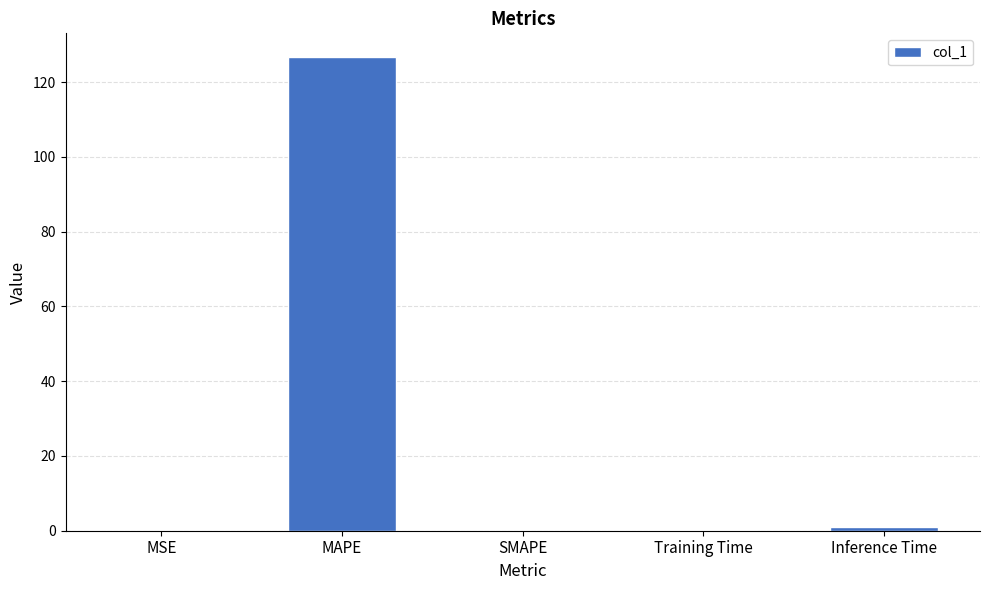

What is the sum of all values?

127.8